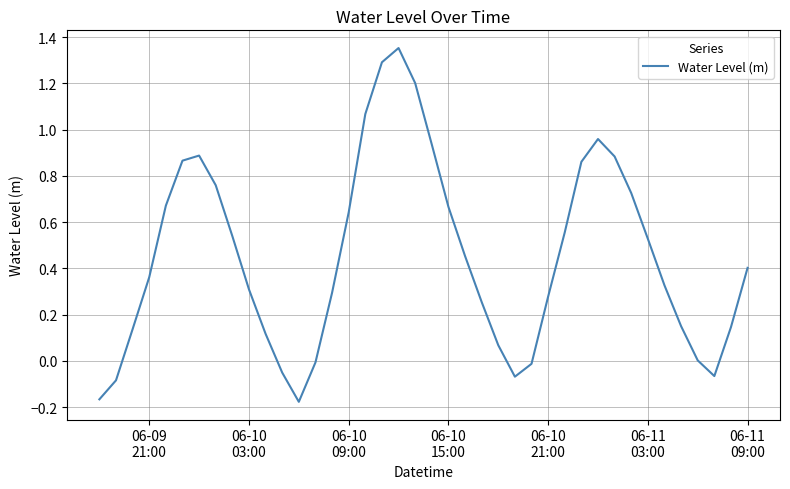

What is the difference between the maximum and minimum values?

1.5